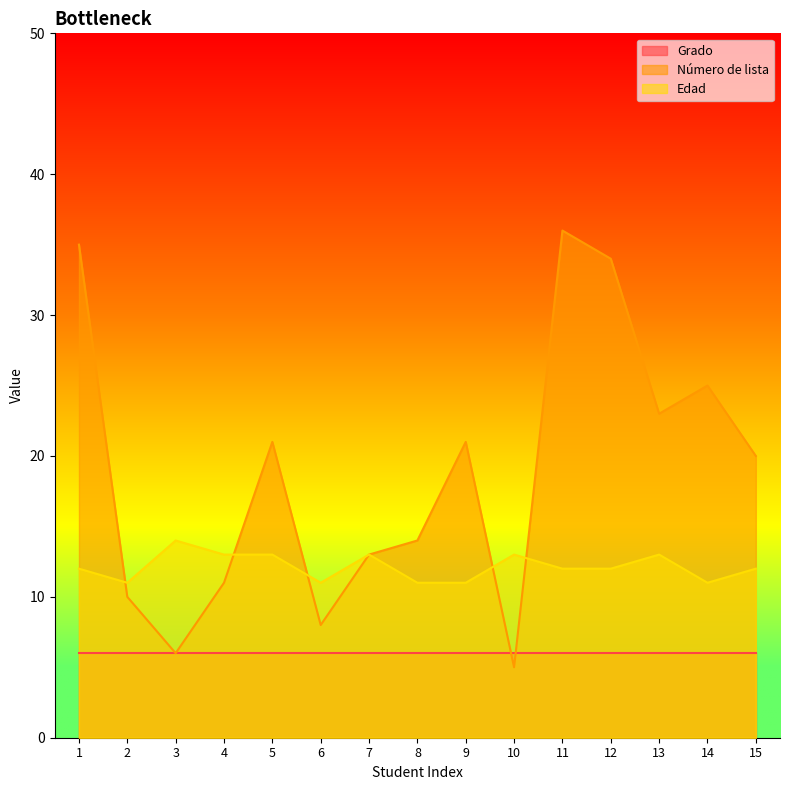

Which category has the highest value in the Número de lista series?

11